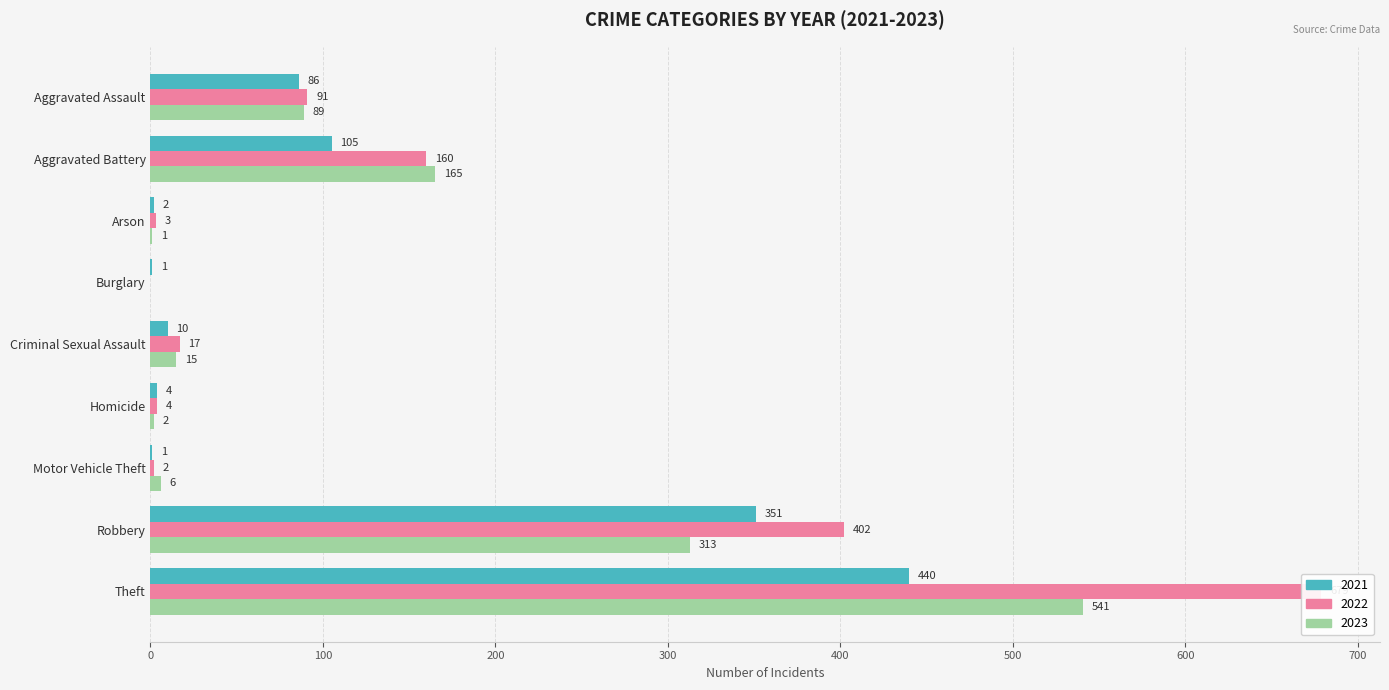

What is the difference between the highest and lowest values at Aggravated Assault?

5